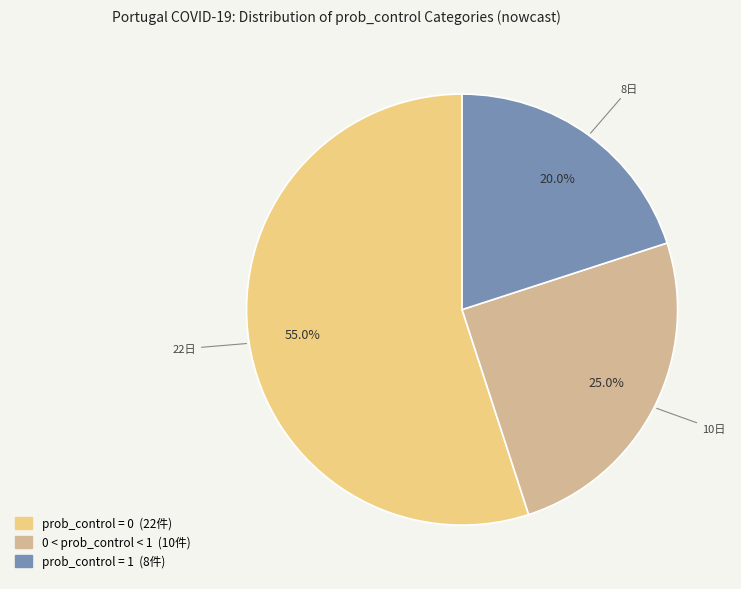

Does any single category account for the majority?

Yes